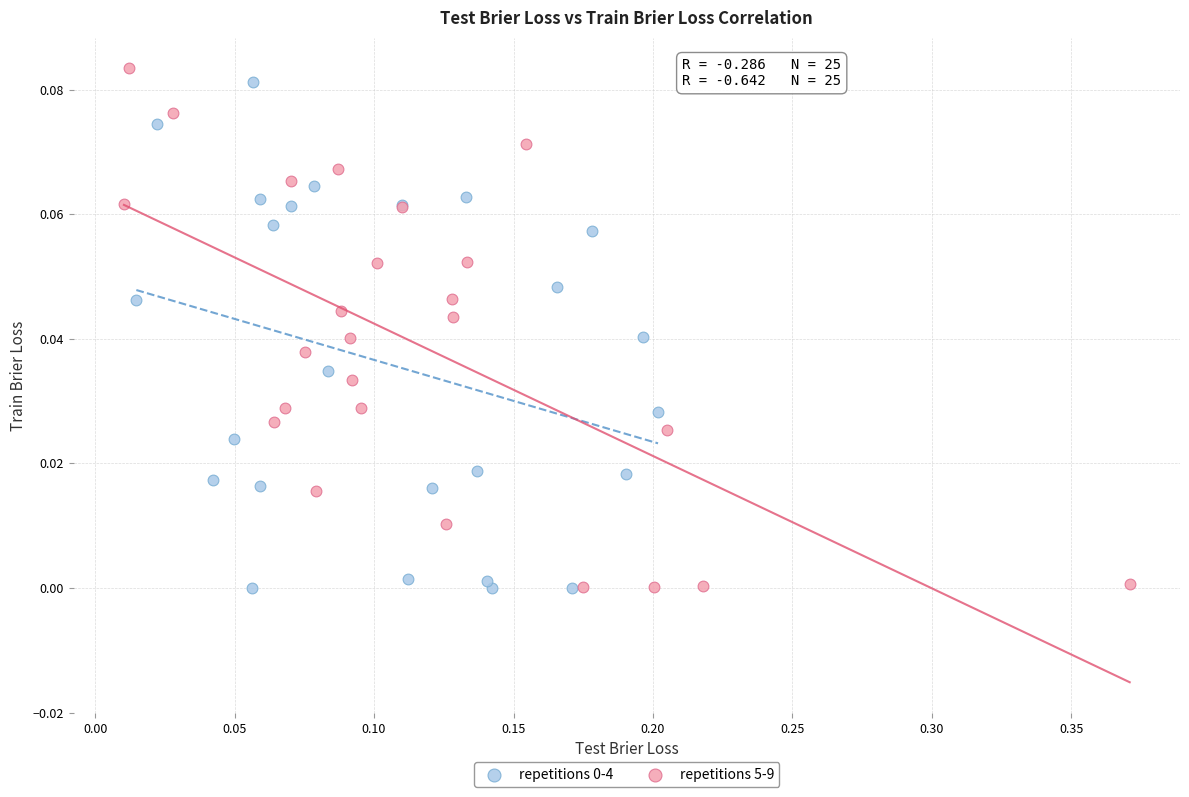

Which series has the largest Y range (max minus min)?

repetitions 5-9